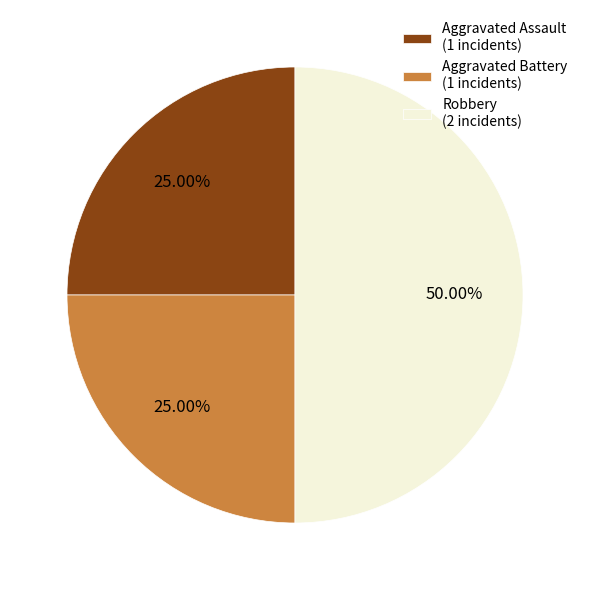

What percentage is NOT represented by Aggravated Assault?

75.0%